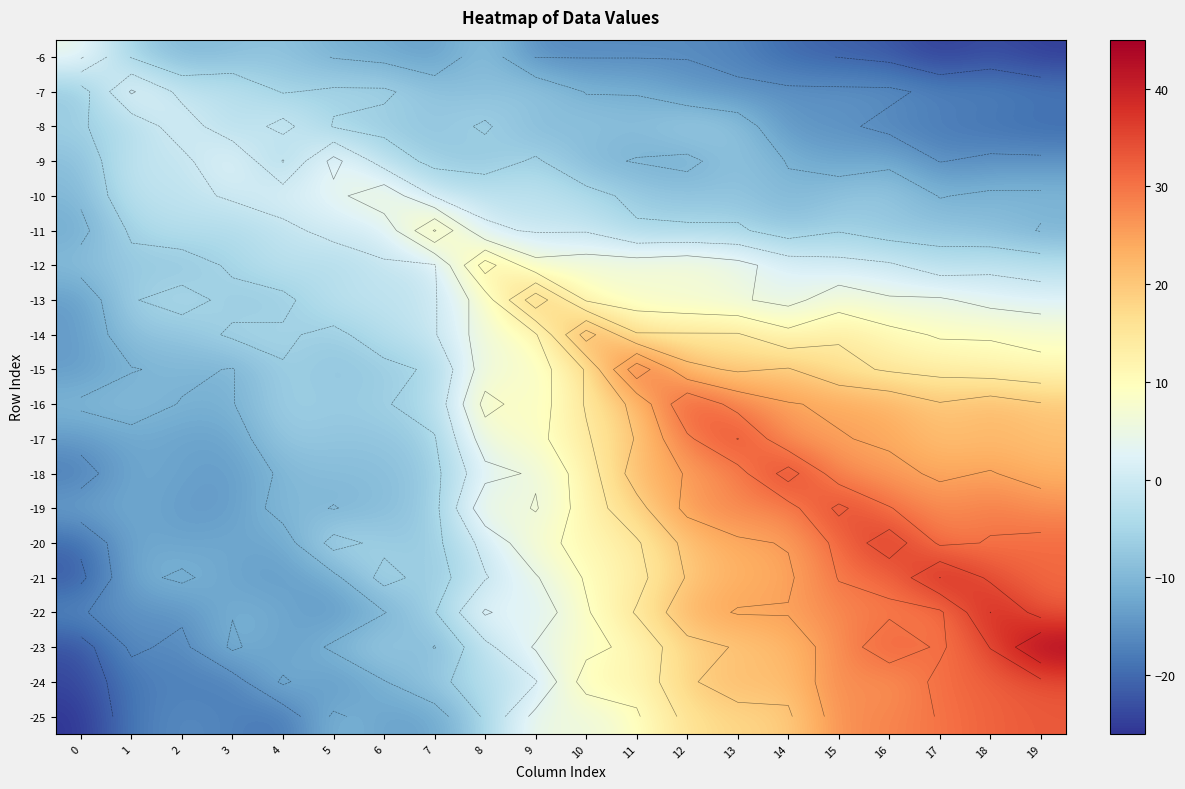

What is the lowest value of the -20 series?

-20